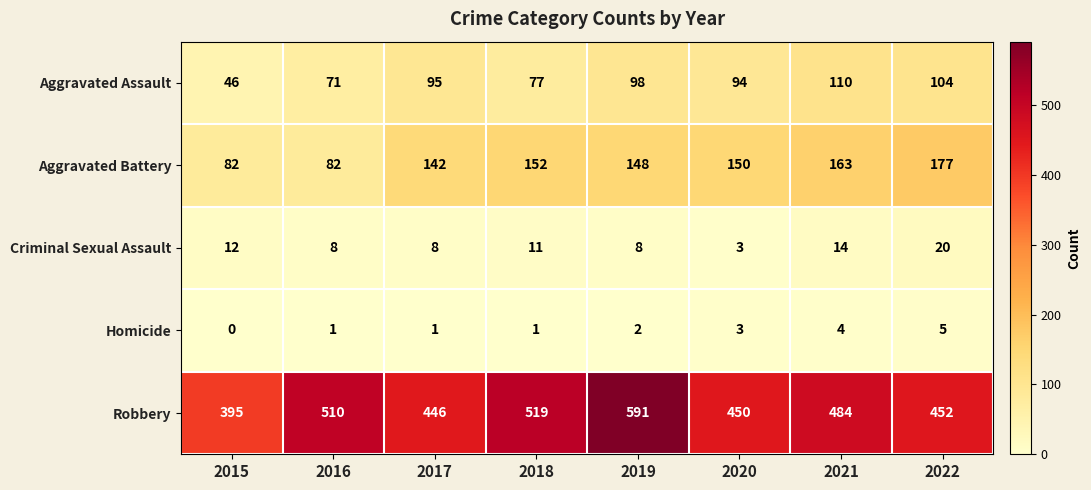

What is the sum of all Homicide values?

17